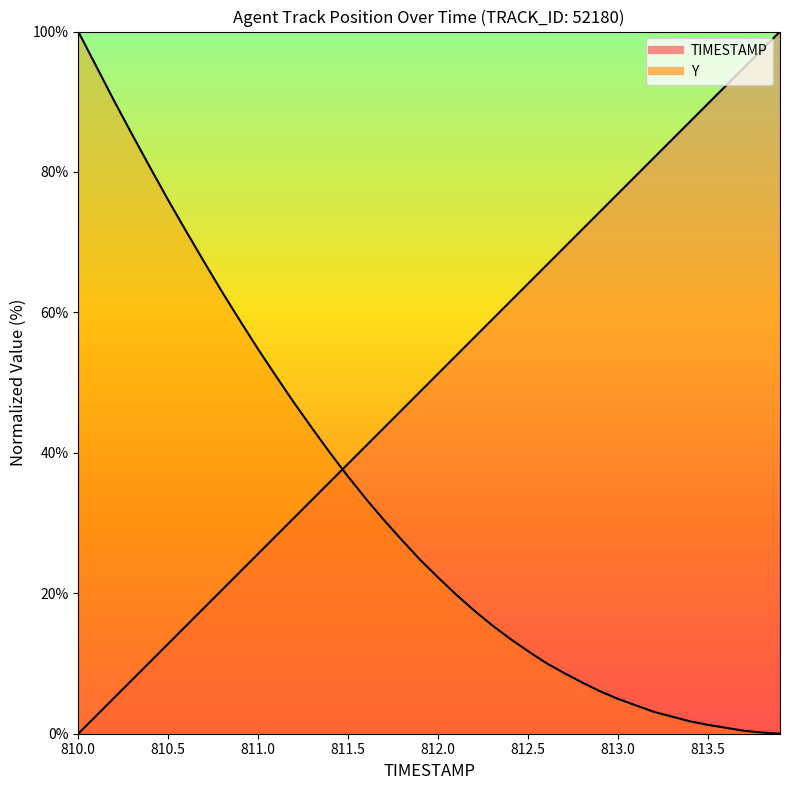

What is the highest value of the TIMESTAMP series?

100.0